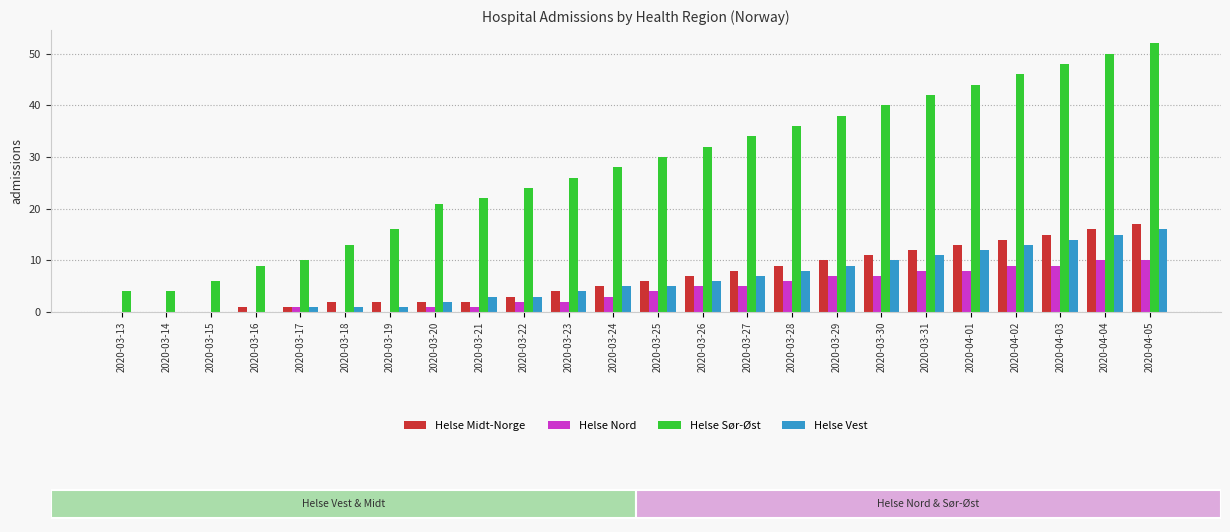

What is the label of the 24th bar from the left?

2020-04-05